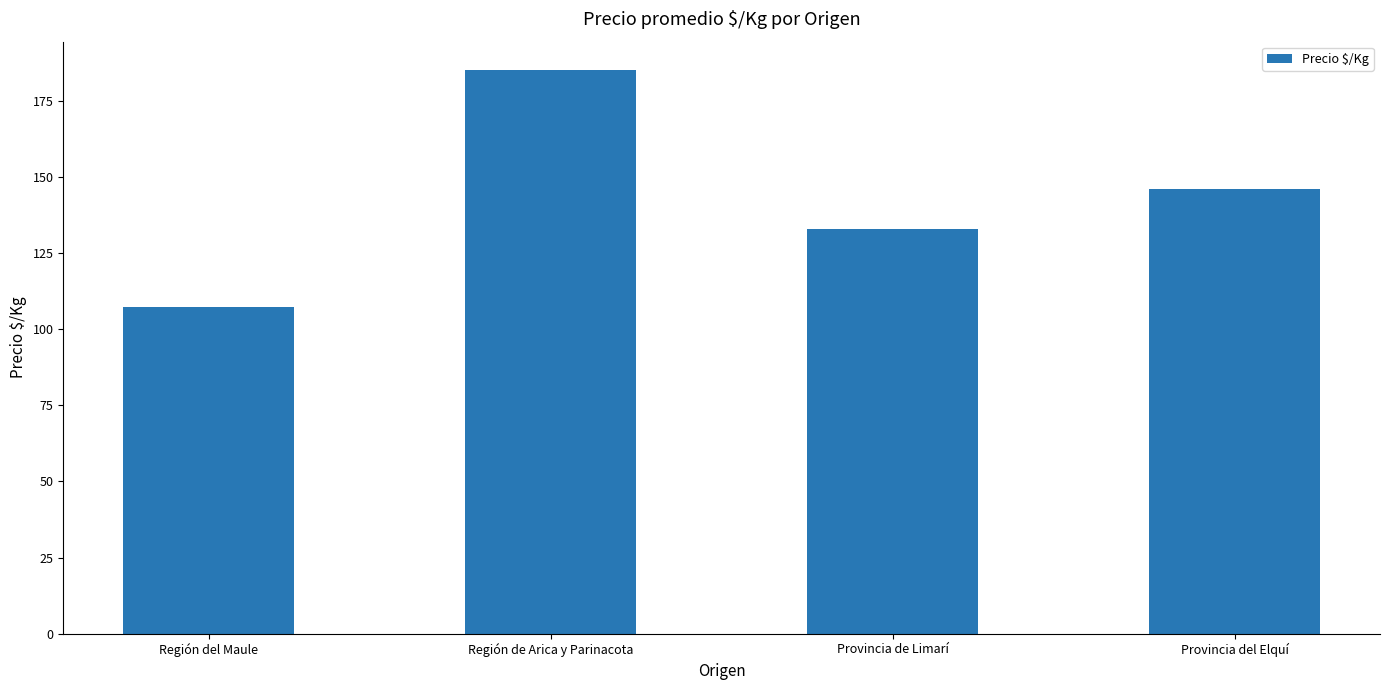

What is the difference between the maximum and minimum values?

77.8